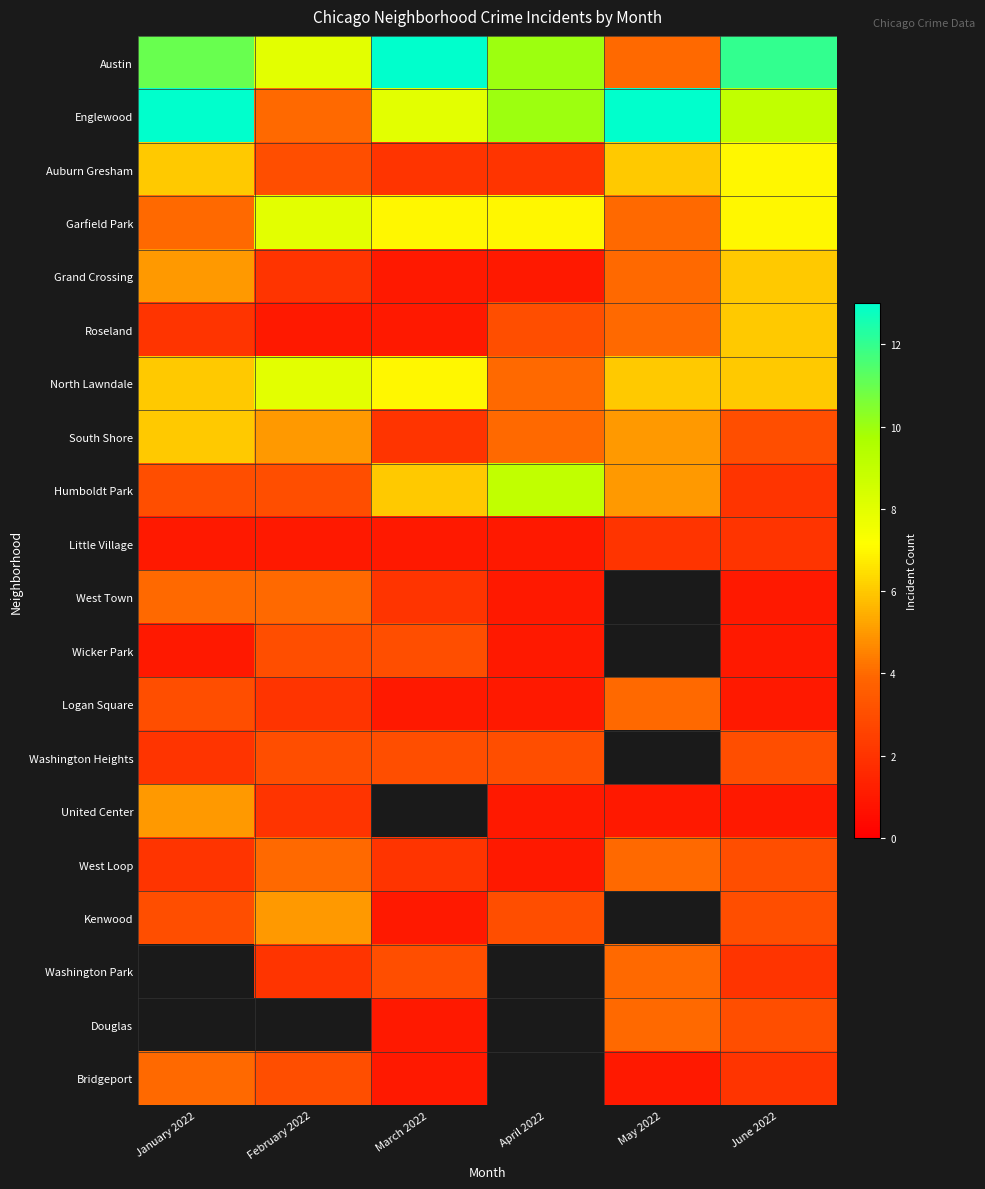

Which series changed the most between March 2022 and May 2022?

Austin